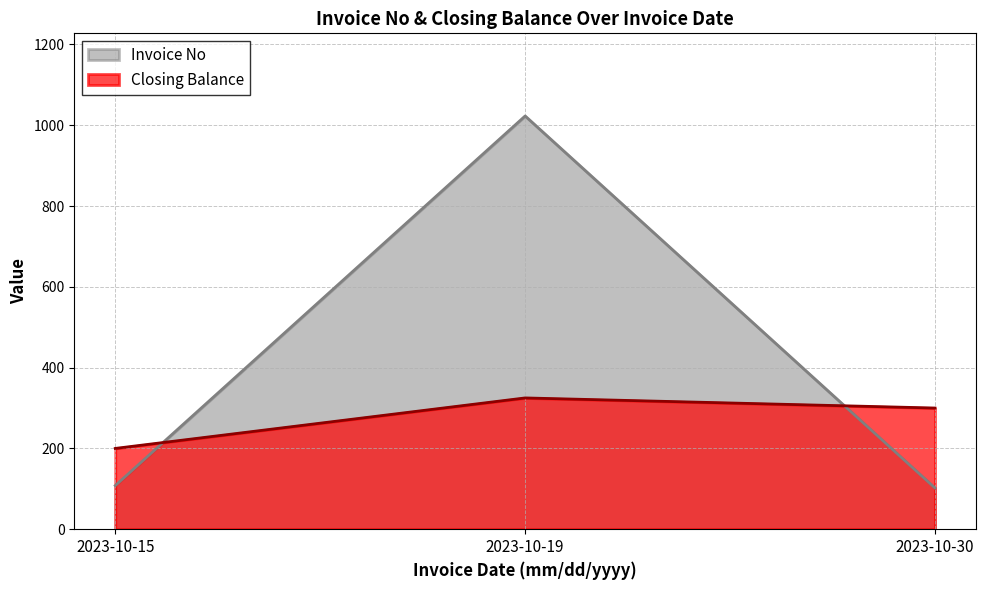

At how many categories does at least one series exceed 754?

1